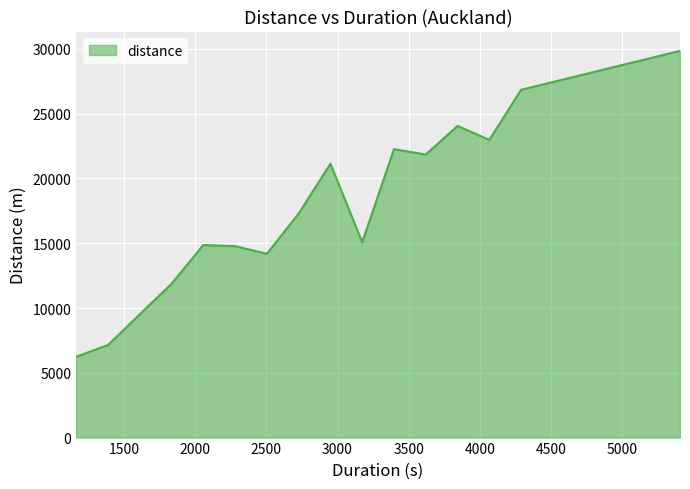

What is the maximum value shown in the chart?

29852.0